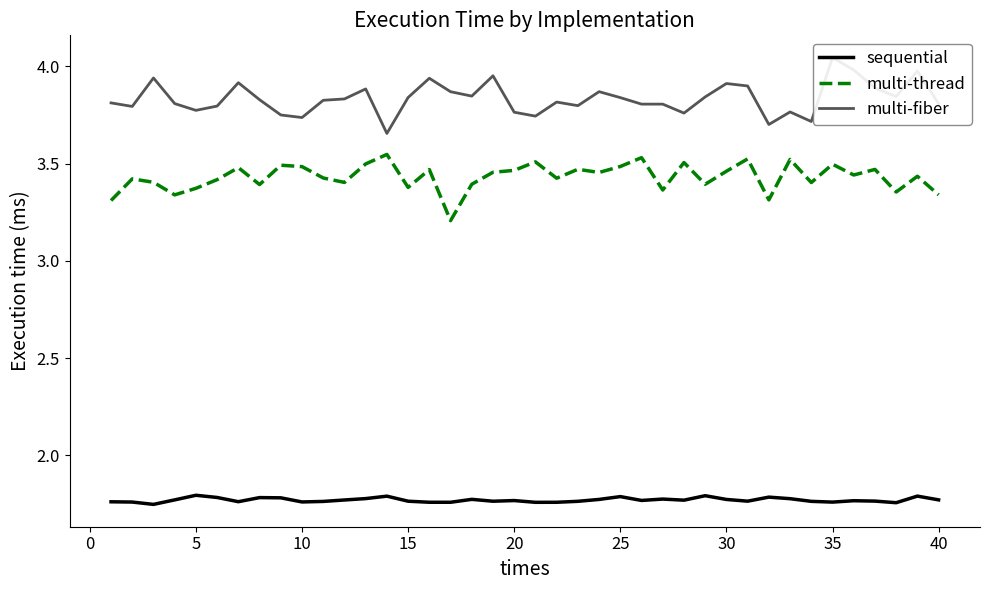

Count the multi-thread values in the range 3 to 4.

40